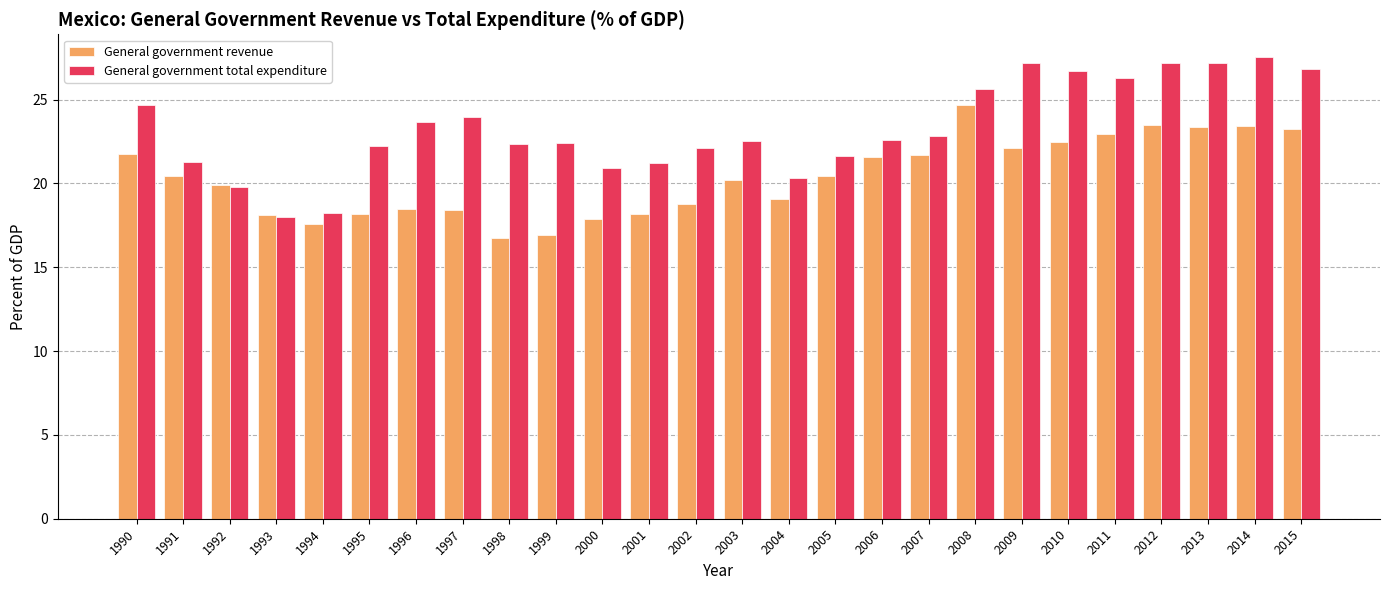

What is the difference between the second highest and minimum values in the General government revenue series?

6.7